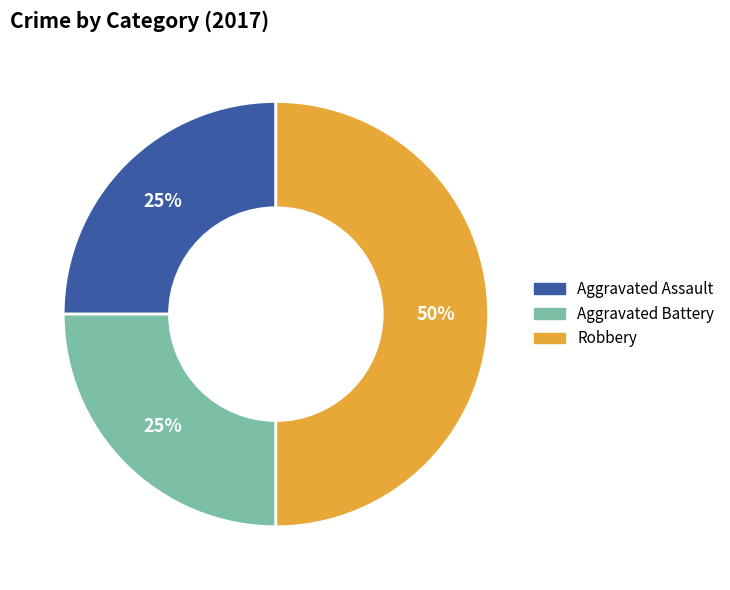

Is Aggravated Battery the majority of the pie?

No